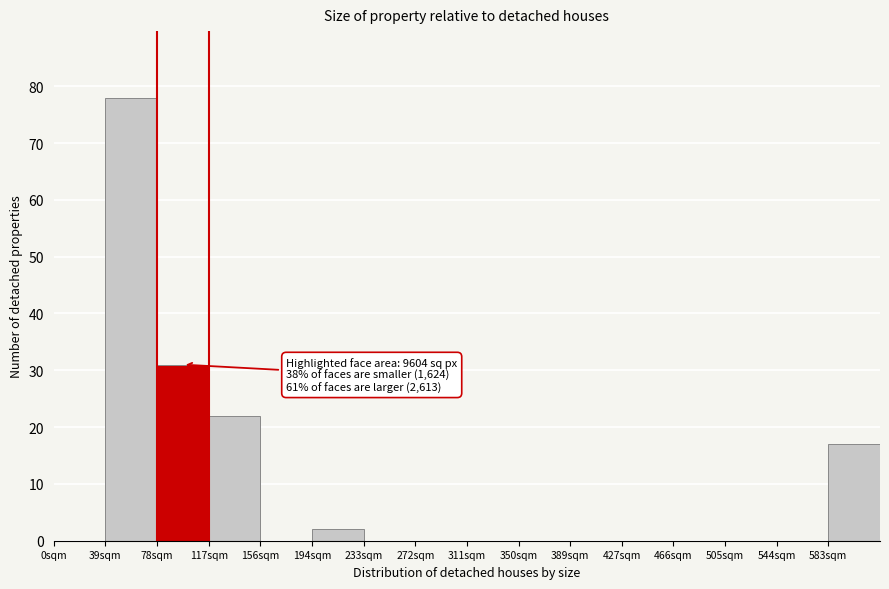

Reading left to right, extract all data points from this chart.

0sqm=0	39sqm=78	78sqm=31	117sqm=22	156sqm=0	194sqm=2	233sqm=0	272sqm=0	311sqm=0	350sqm=0	389sqm=0	427sqm=0	466sqm=0	505sqm=0	544sqm=0	583sqm=17